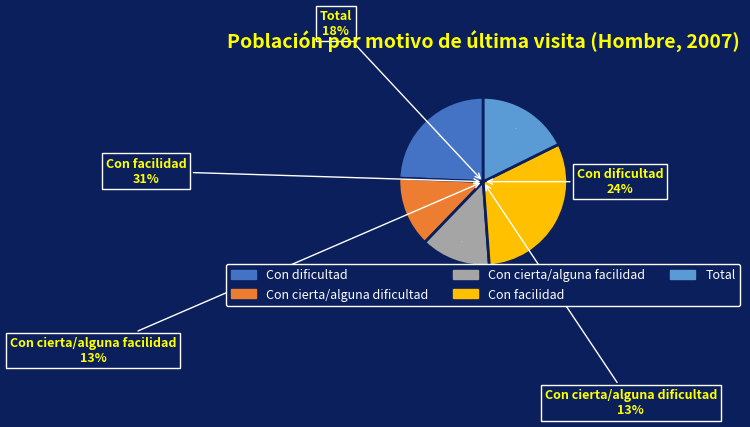

Which category has the smallest portion of the pie?

Con cierta/alguna facilidad